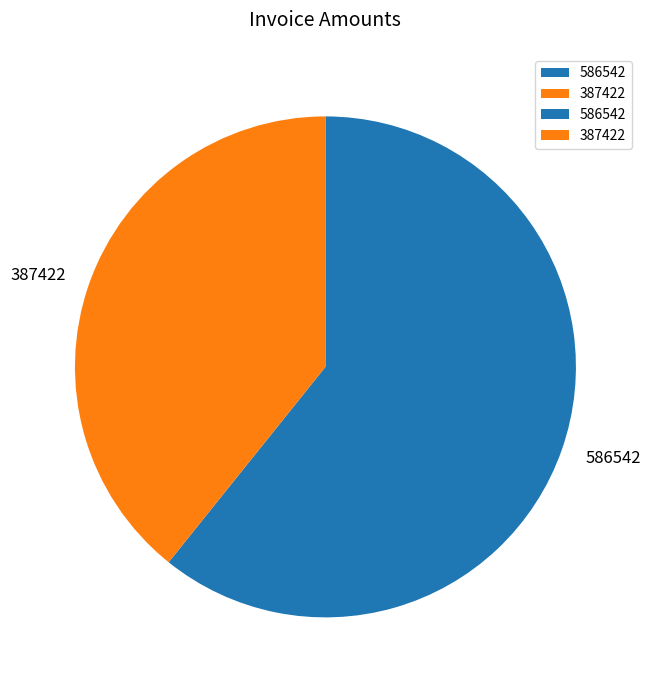

What is the largest slice in the pie chart?

586542